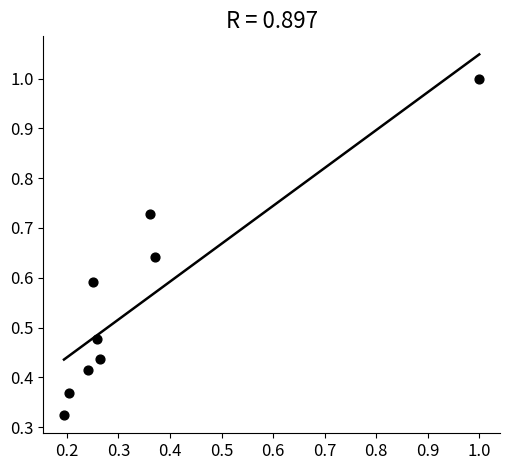

What is the range of X values (max minus min)?

0.8